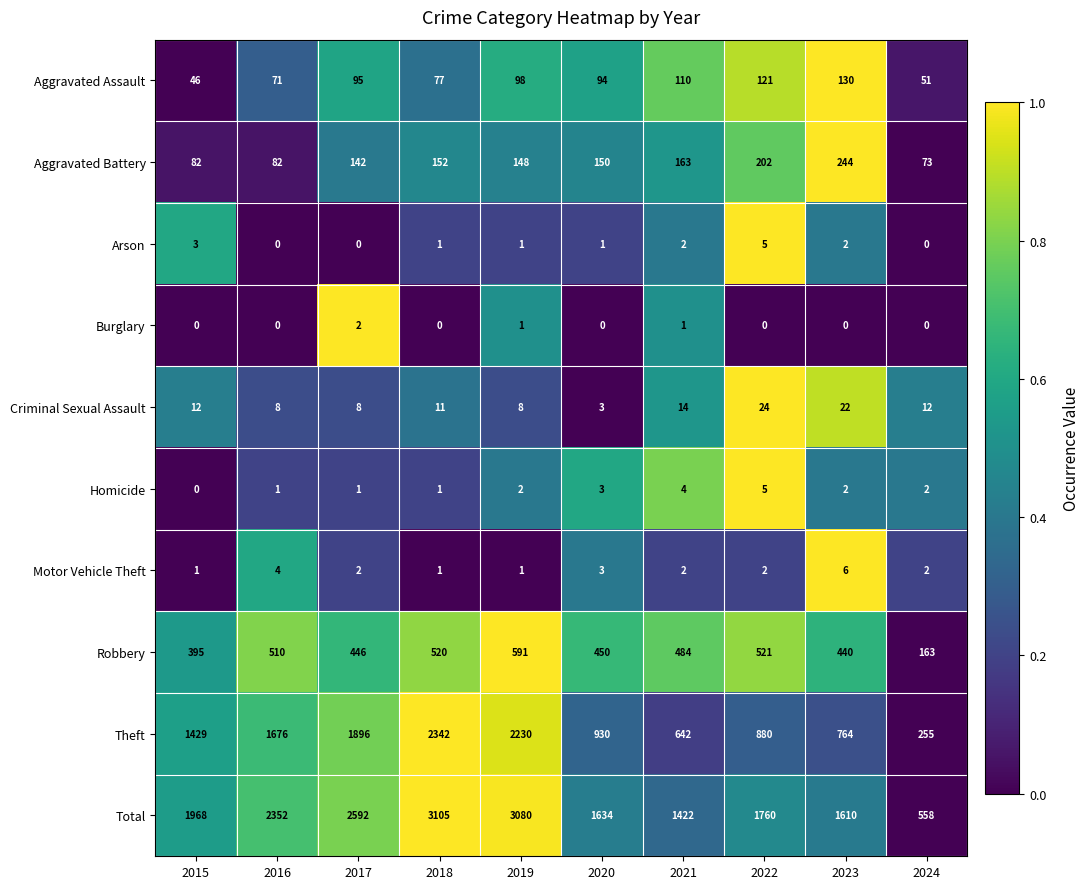

What is the difference between the second highest and minimum values in the Arson series?

3